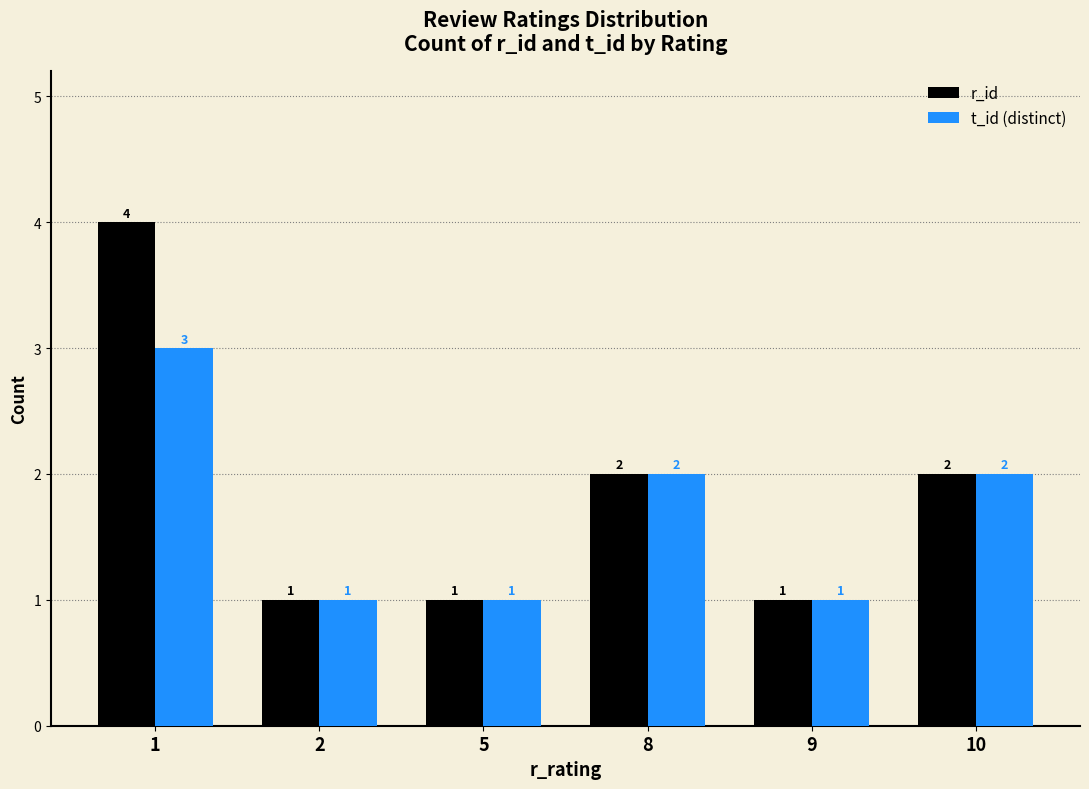

At 1, list the series in order from smallest to largest.

t_id (distinct), r_id